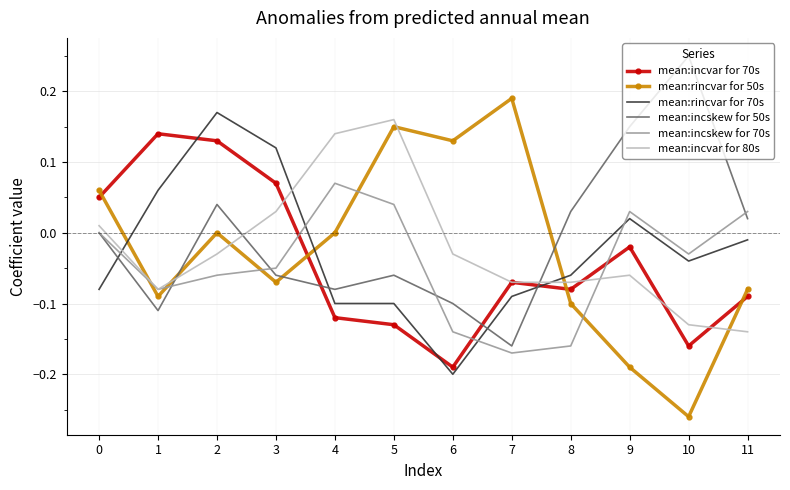

At which label does mean:incskew for 70s reach its minimum?

7